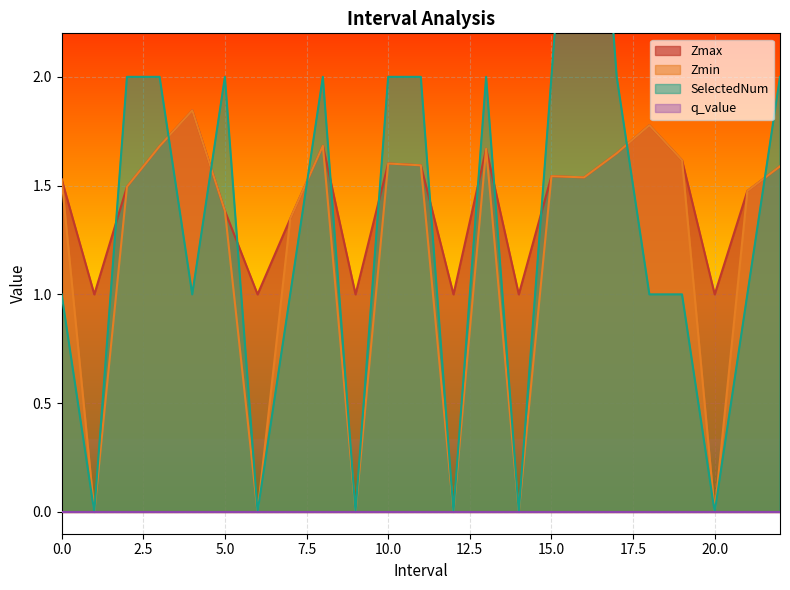

In Zmin, how many points are lower than both neighbors (excluding endpoints)?

7